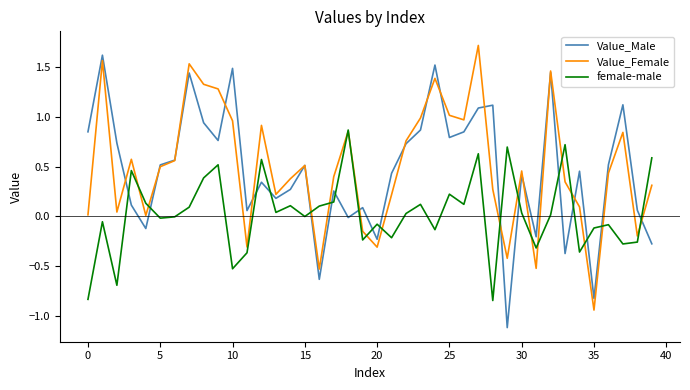

What is the maximum value shown in the chart?

1.7